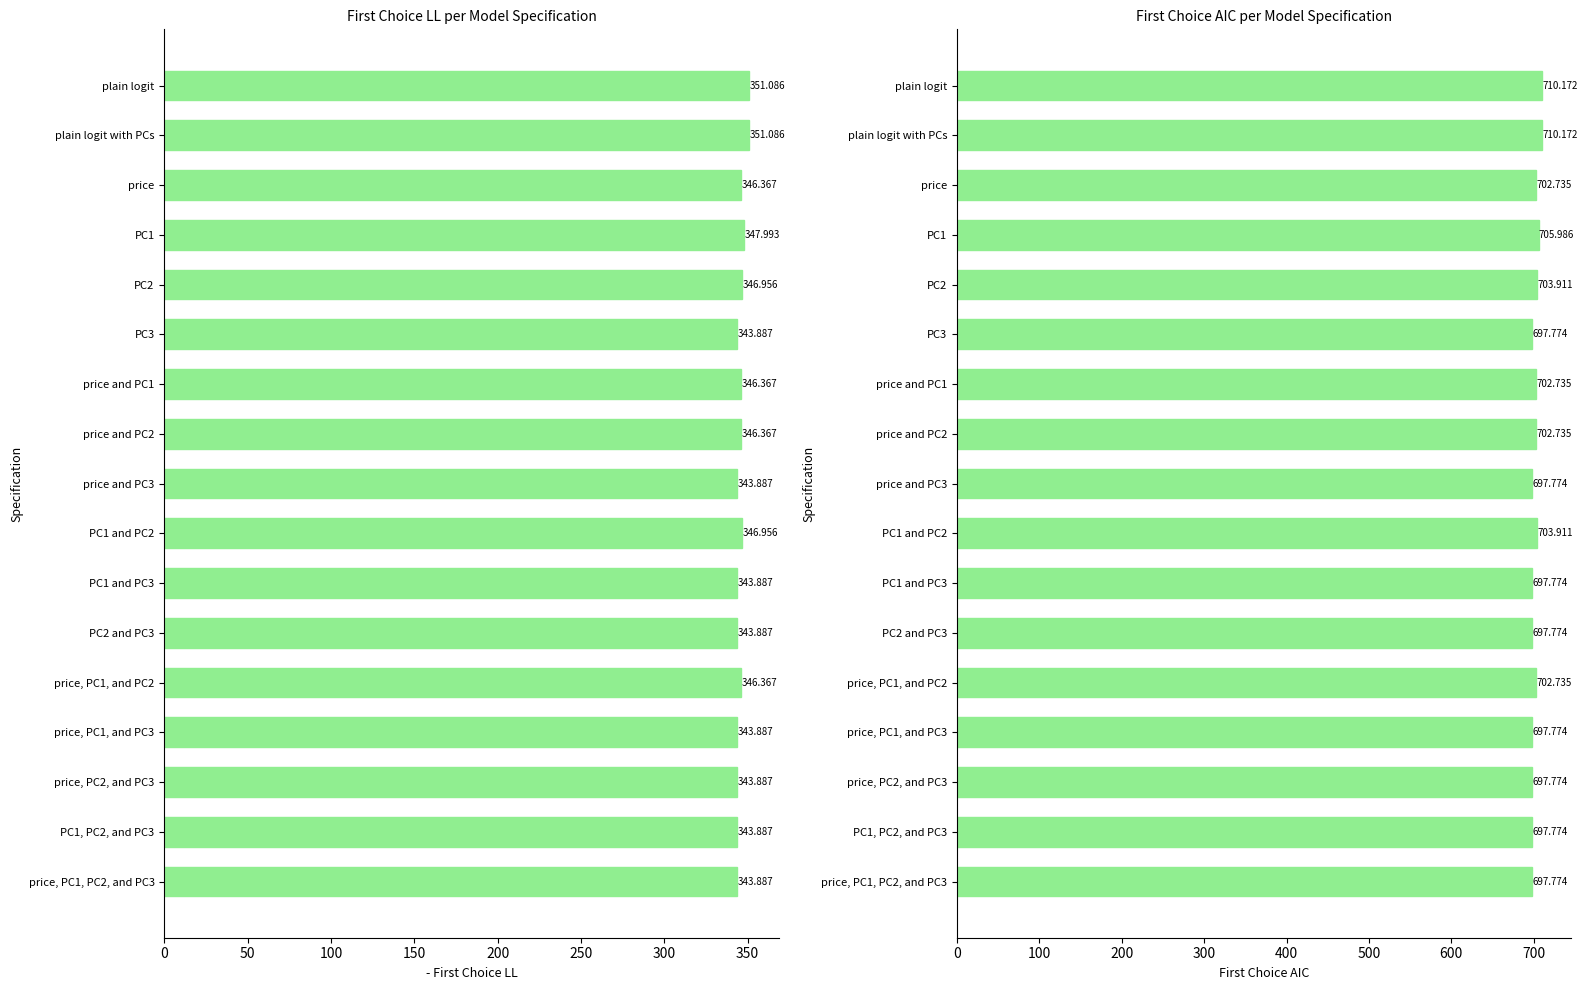

What is the average value of the First Choice AIC series?

701.6